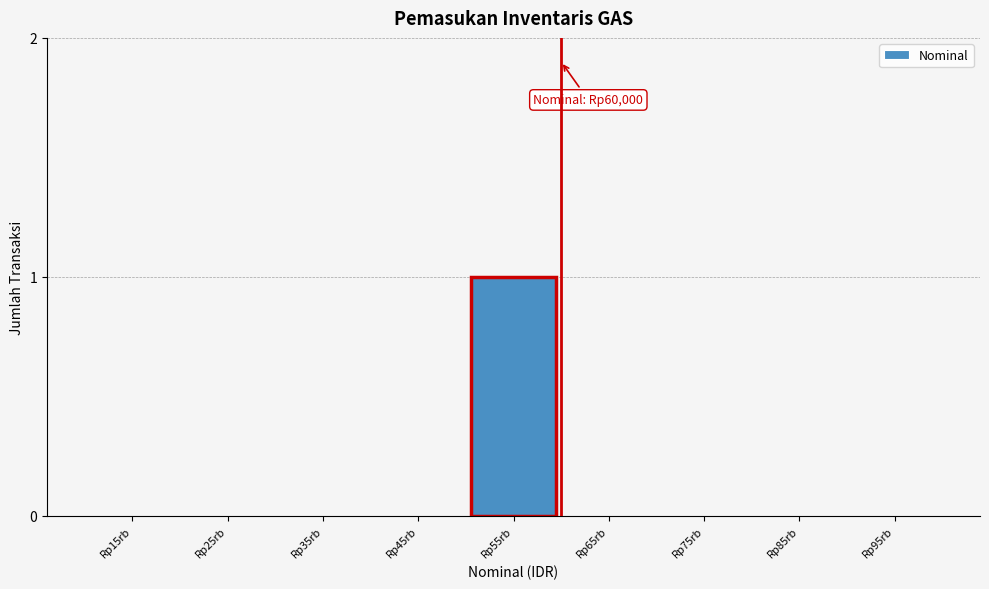

Reading right to left, extract all data points from this chart.

Rp95rb=0	Rp85rb=0	Rp75rb=0	Rp65rb=0	Rp55rb=1	Rp45rb=0	Rp35rb=0	Rp25rb=0	Rp15rb=0